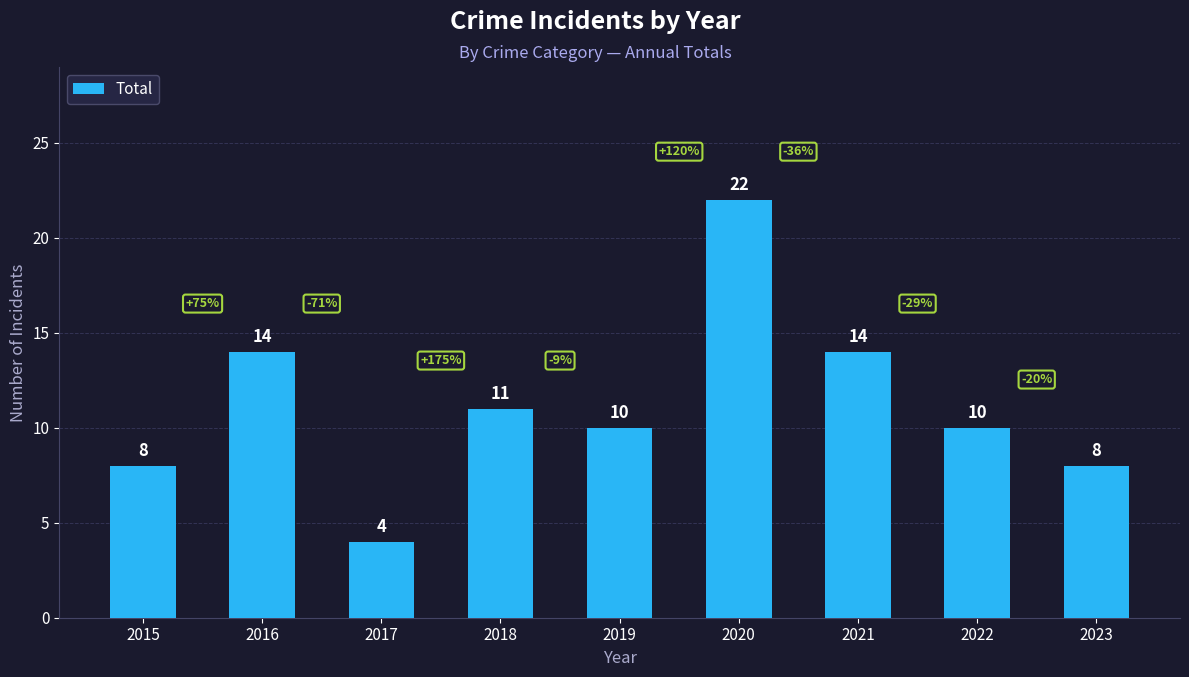

Between 2021 and 2015, which is larger?

2021